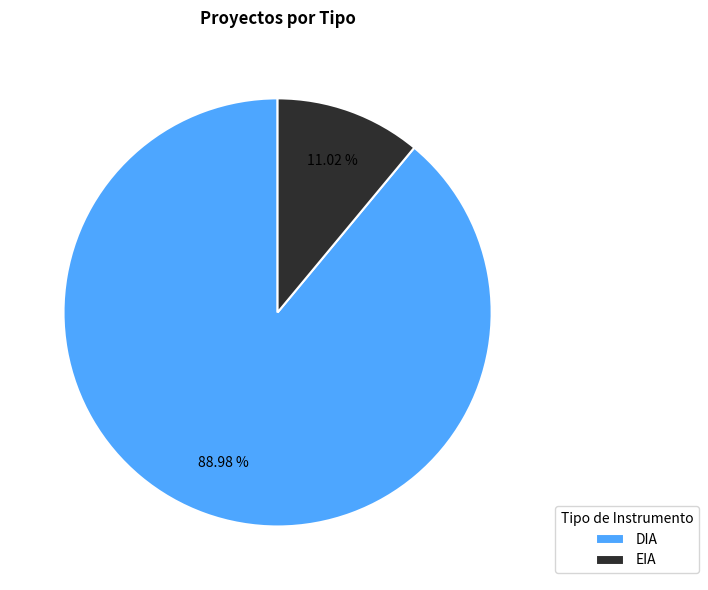

How many segments does this pie chart have?

2